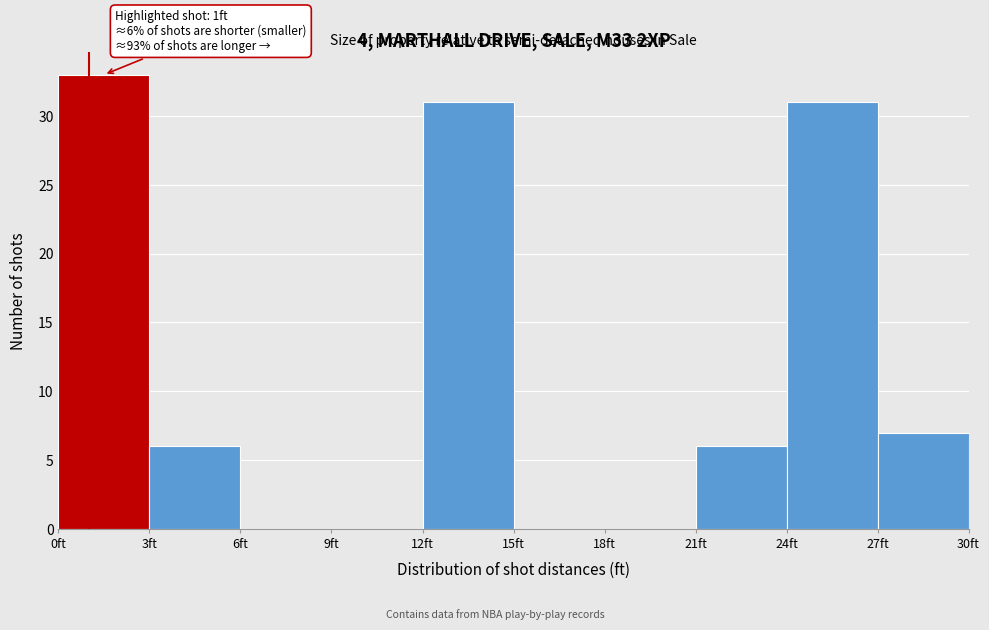

Which range on the x-axis has the tallest bar?

0 to 3